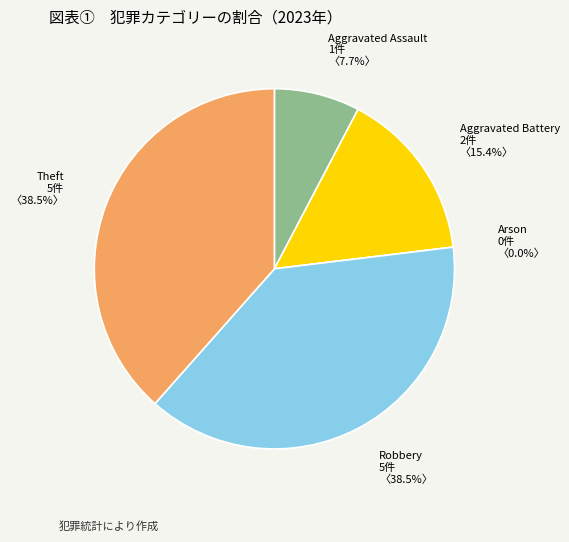

How many segments does this pie chart have?

5